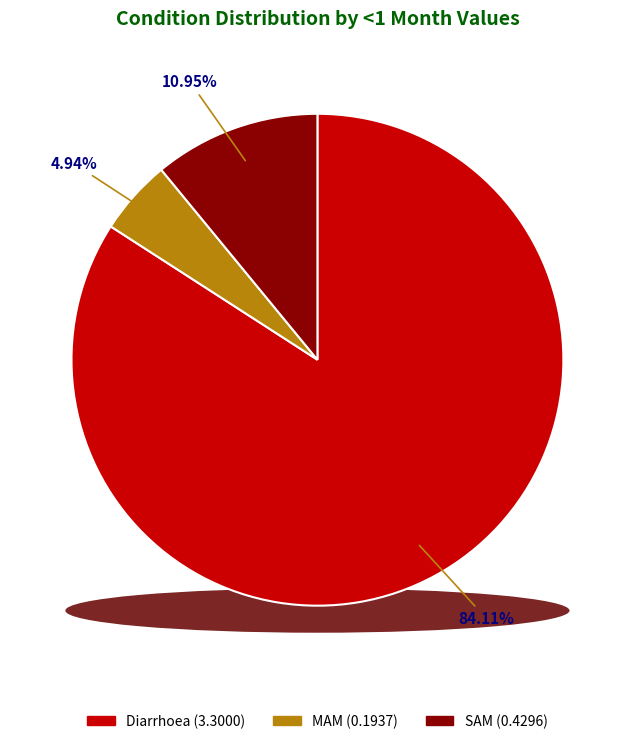

Count the number of slices in the pie.

3